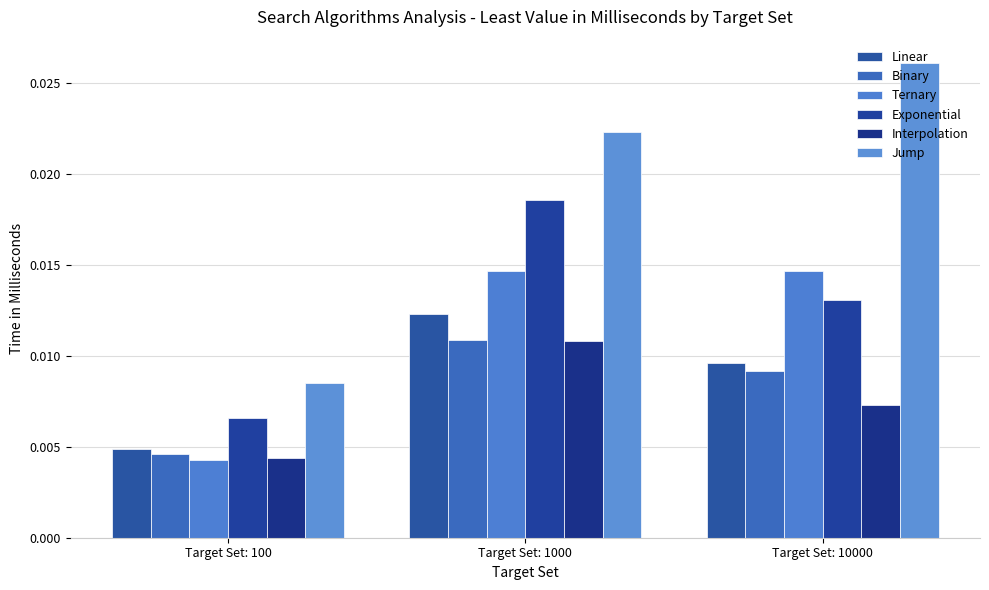

How many series are shown in this chart?

6